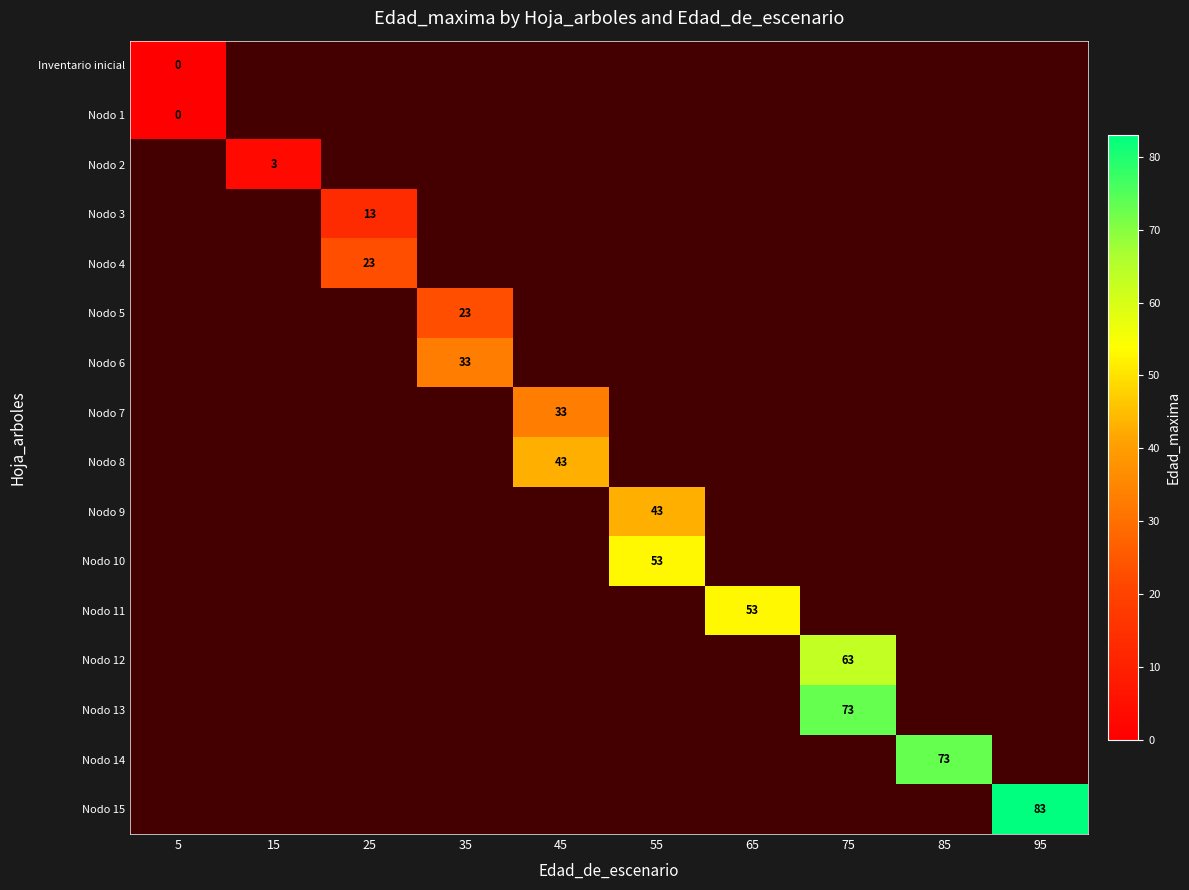

How many positive values does the Nodo 4 series have?

1